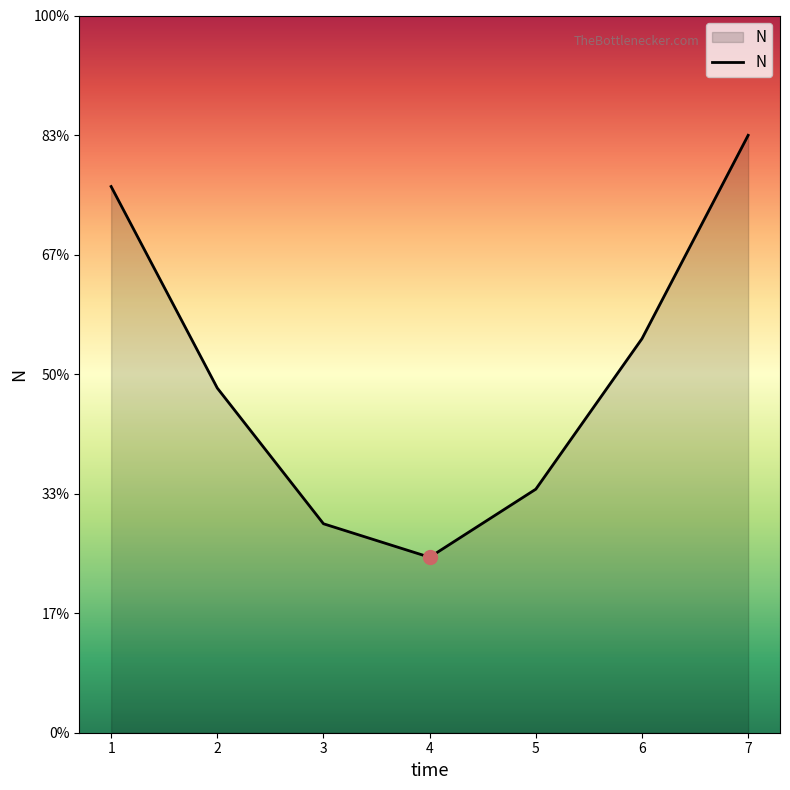

Does the chart display data point markers on the line(s)?

No